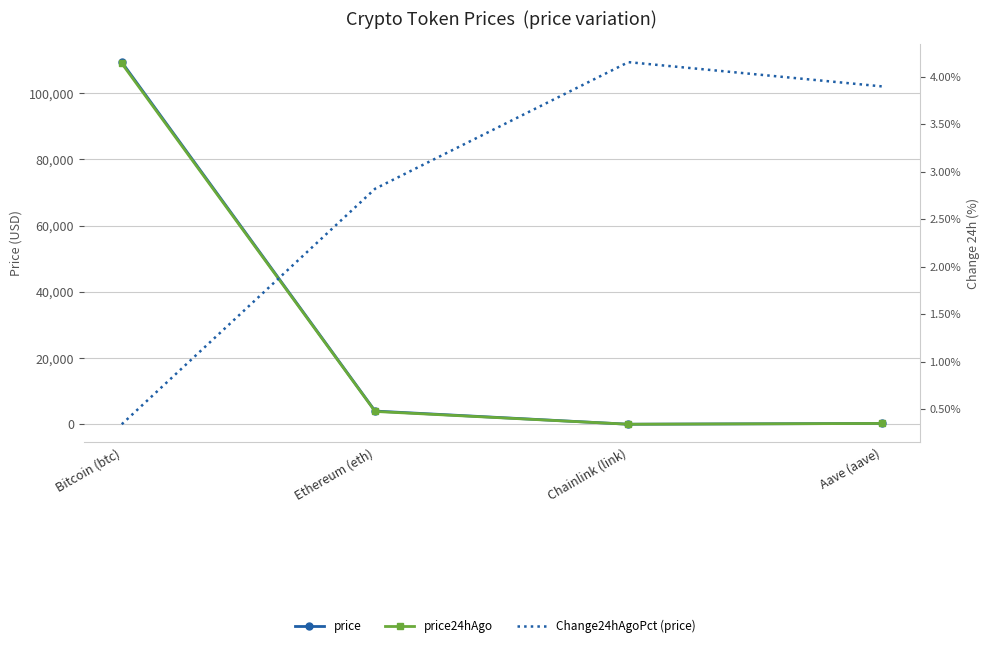

What is the value of the price point at the 4th from the left?

267.9